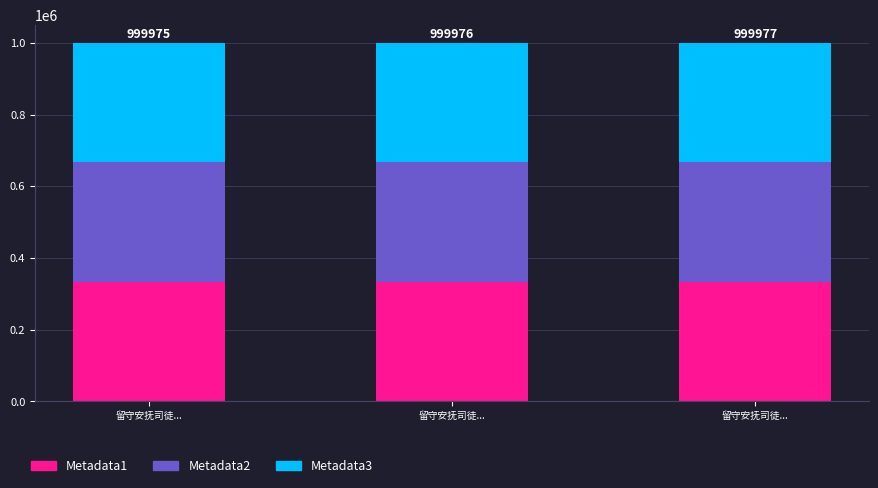

Does the chart contain stacked bars?

Yes